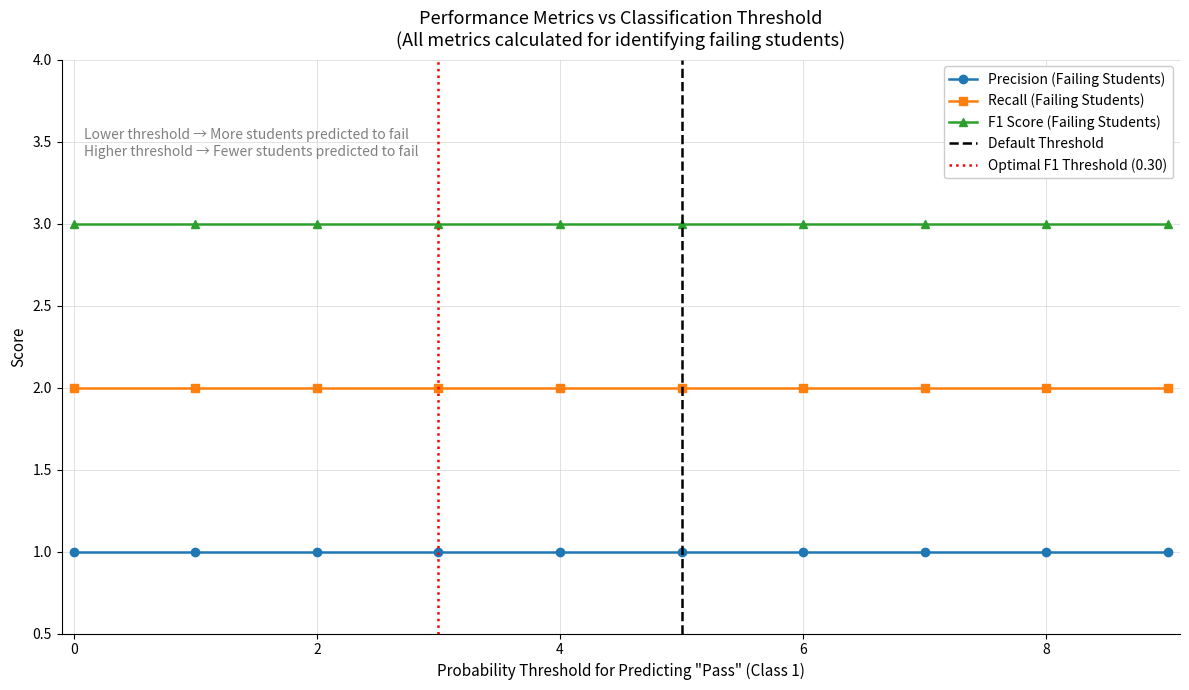

True or false: Precision (Failing Students) and Recall (Failing Students) cross at least once.

False